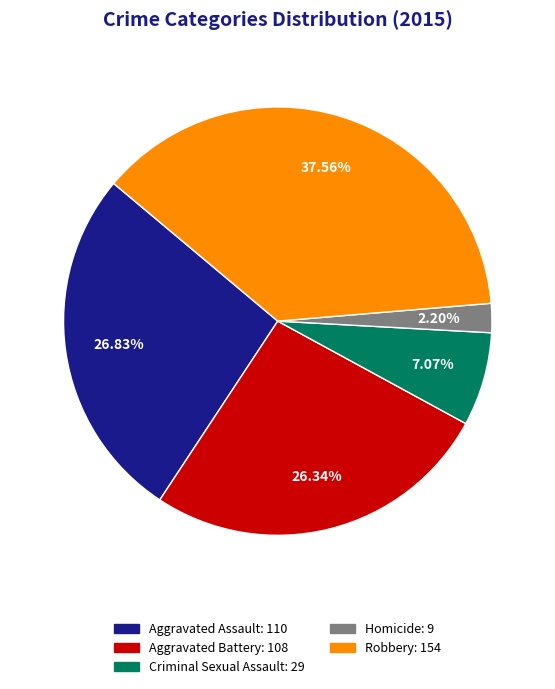

To the nearest percent, what is the difference between the largest and smallest slice percentages?

35%